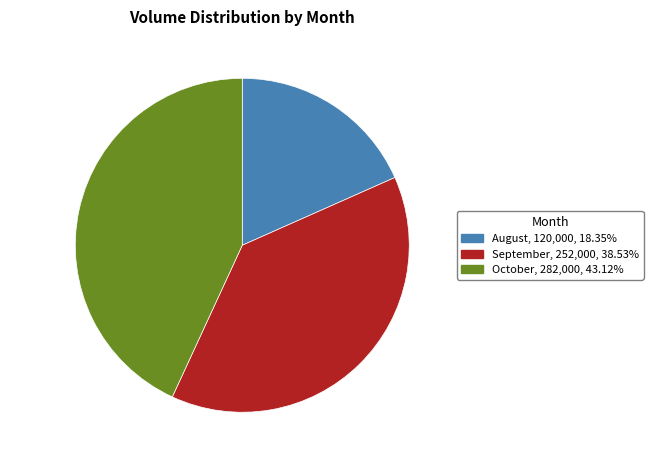

Is there any slice that represents more than half of the pie?

No